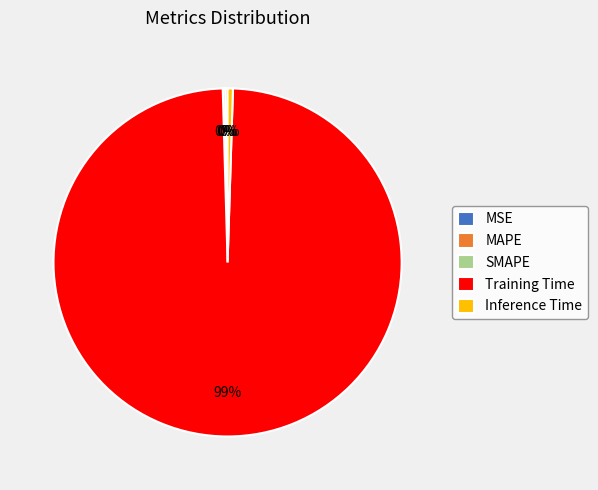

To the nearest percent, what is the average slice percentage?

20%